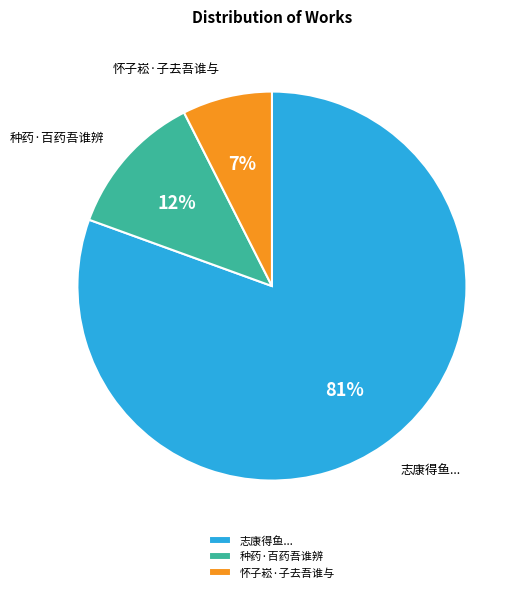

To the nearest percent, what is the difference between the 志康得鱼... and 种药·百药吾谁辨 slice percentages?

69%